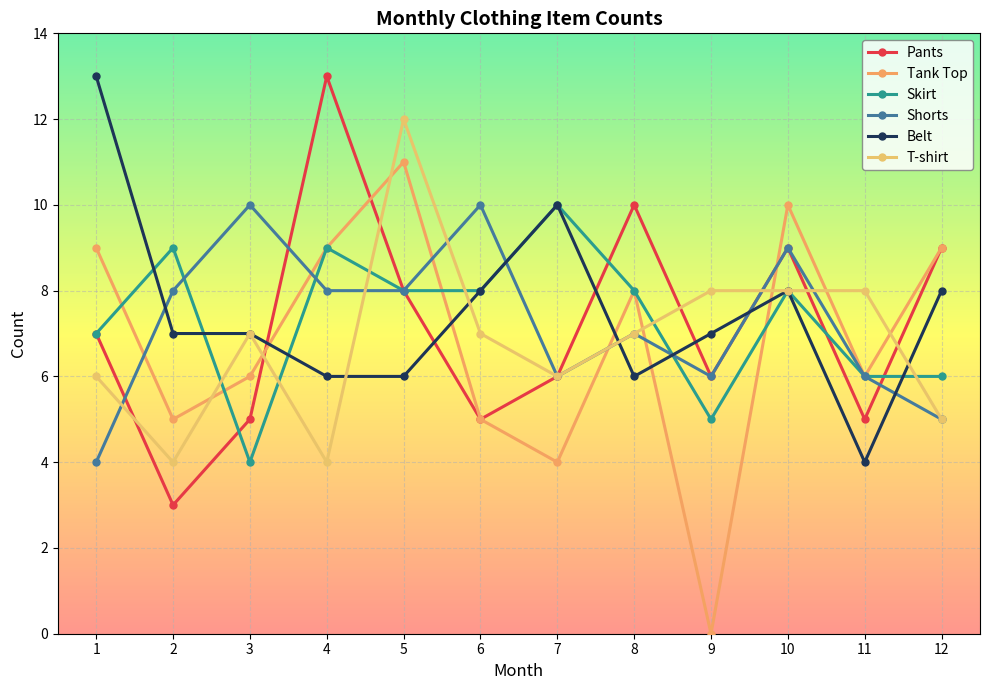

Is the value of Skirt at 8 greater than the value of Tank Top at 4?

No